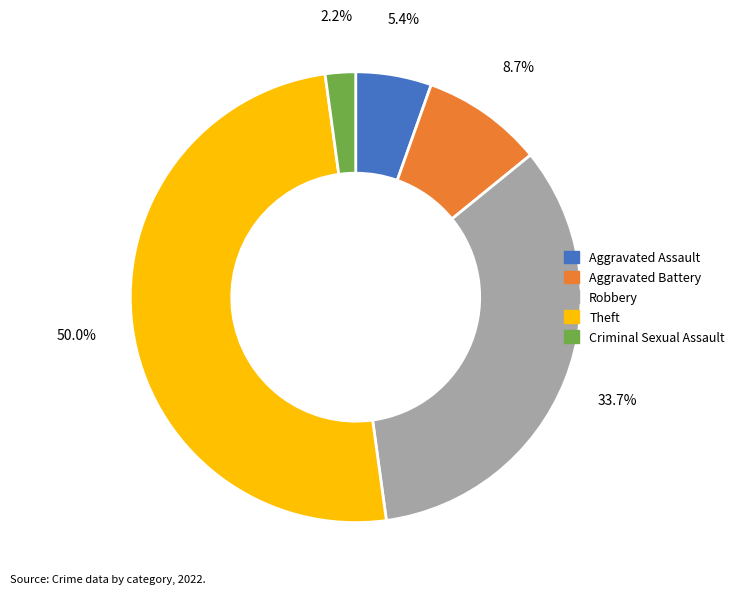

The Theft slice represents 64% of the pie. True or false?

False